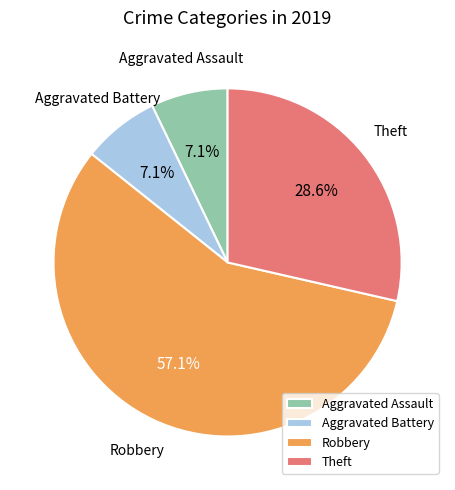

Combined, do Robbery and Aggravated Battery account for over 50%?

Yes